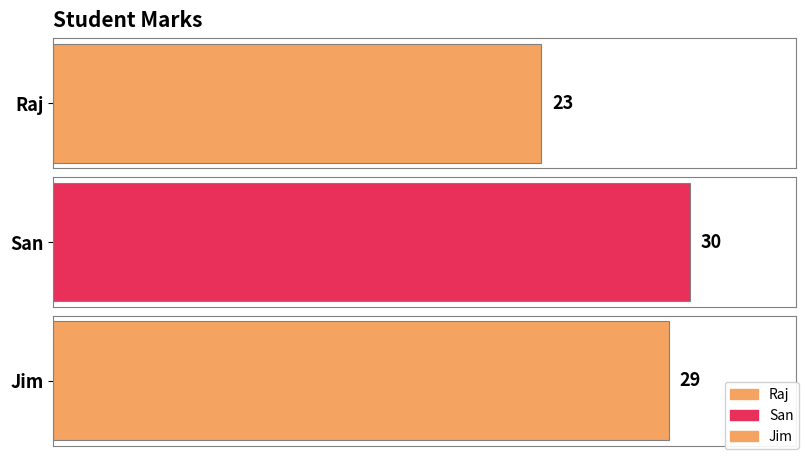

What is the average value?

27